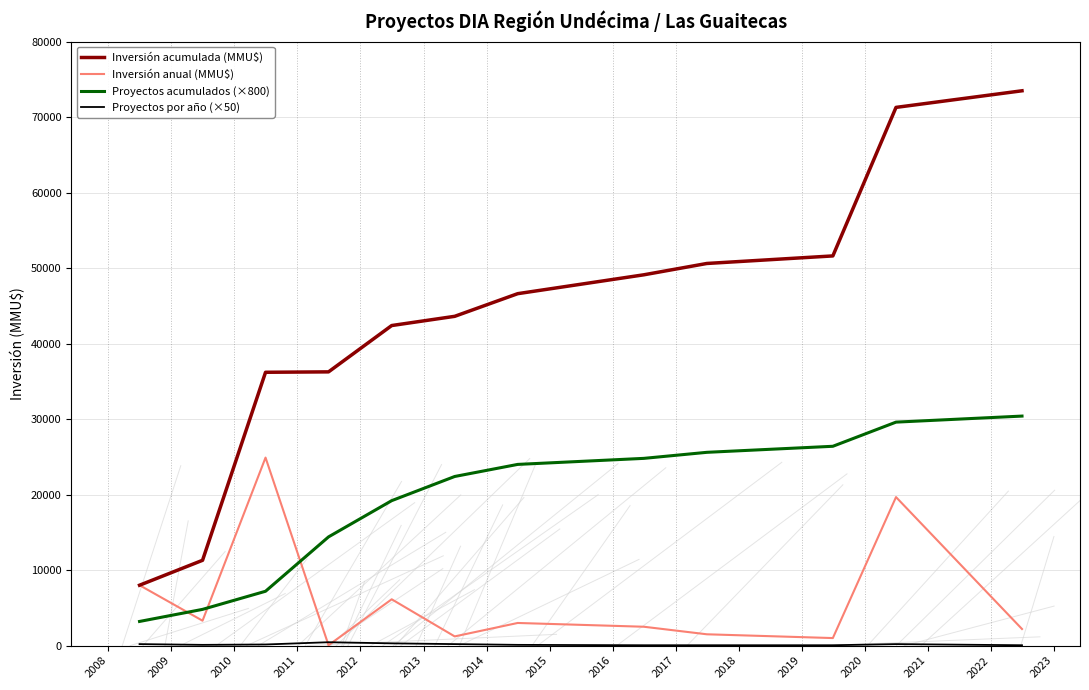

Which series has the largest range (max minus min)?

Inversión acumulada (MMU$)